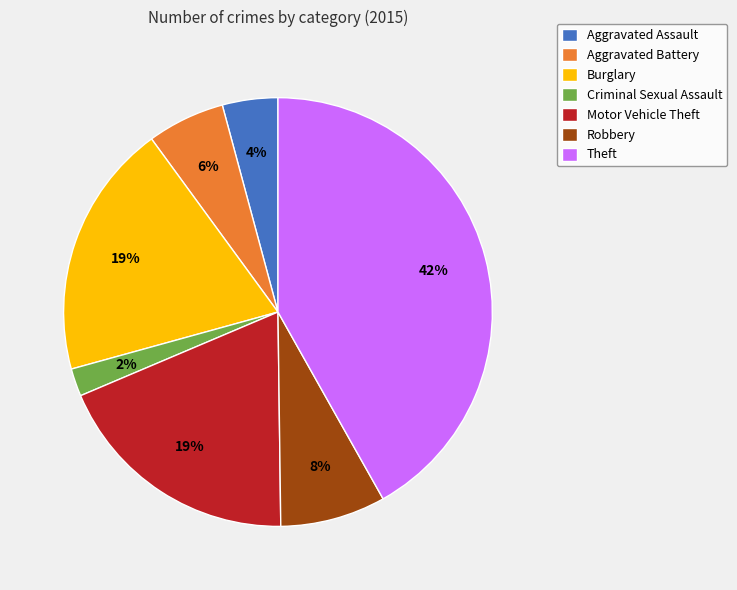

Between Robbery and Criminal Sexual Assault, which is larger?

Robbery